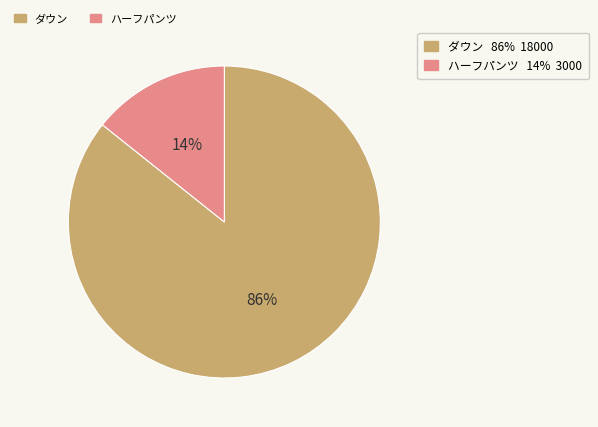

To the nearest percent, what is the average slice percentage?

50%